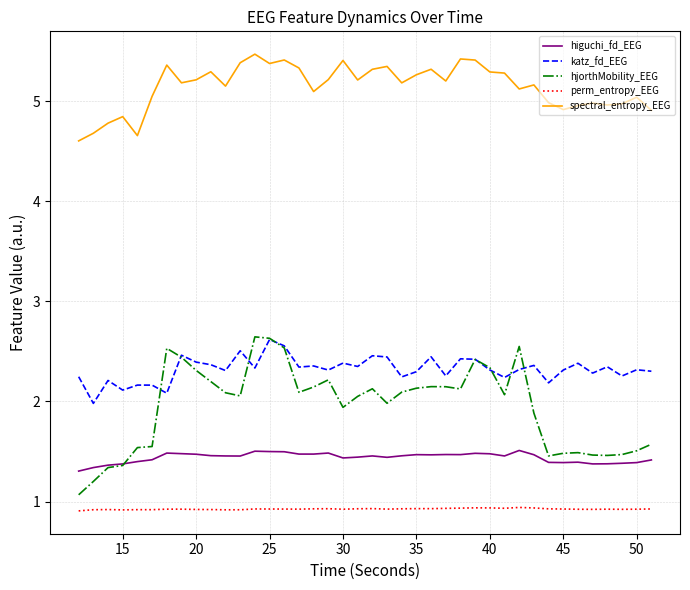

What is the minimum value for katz_fd_EEG?

2.0